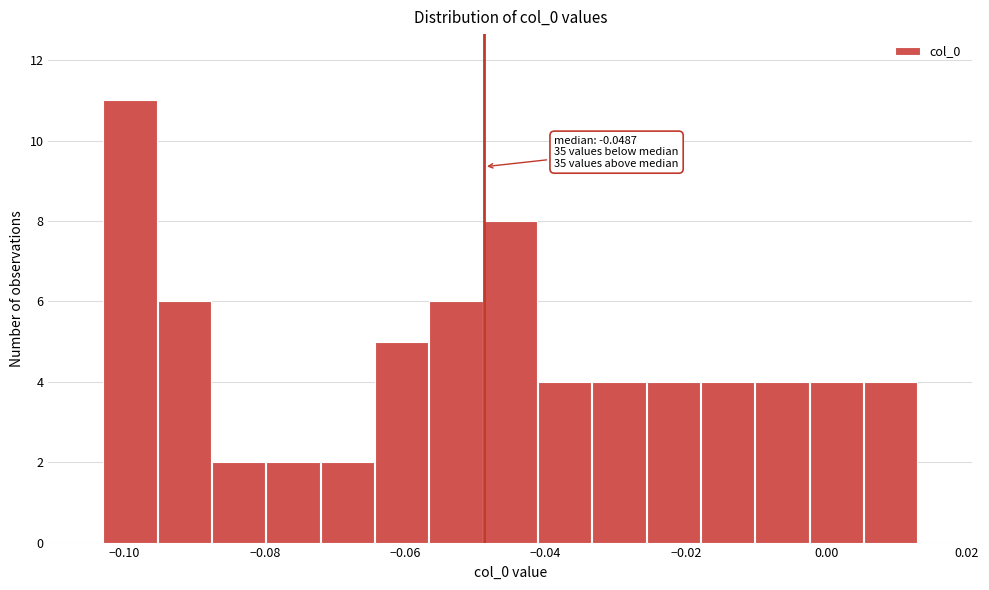

Read against the x-axis, roughly where is the centre of the tallest bar?

-0.100